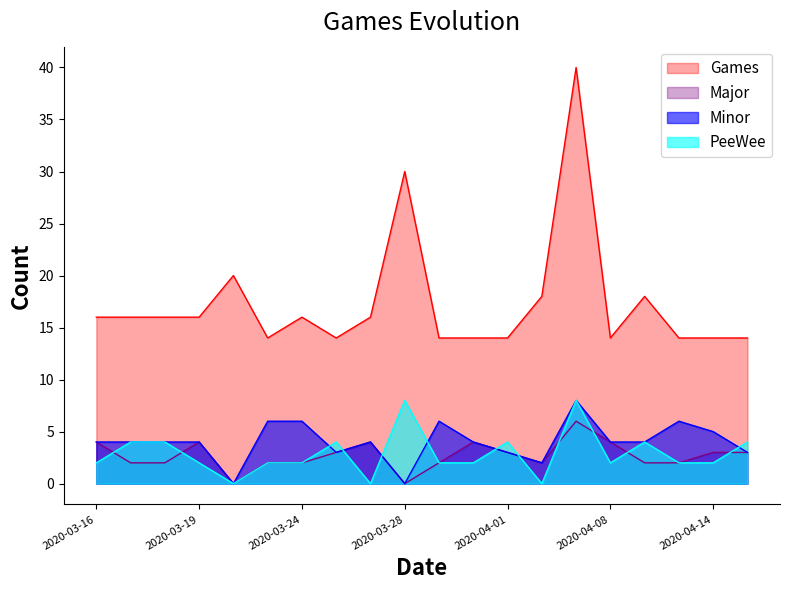

How many lines are shown in the chart?

4